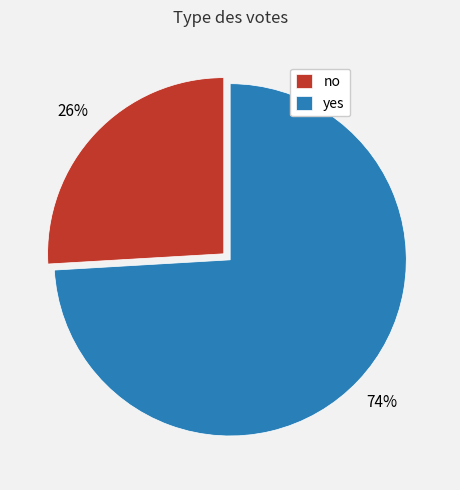

Is the sum of yes and no greater than half?

Yes